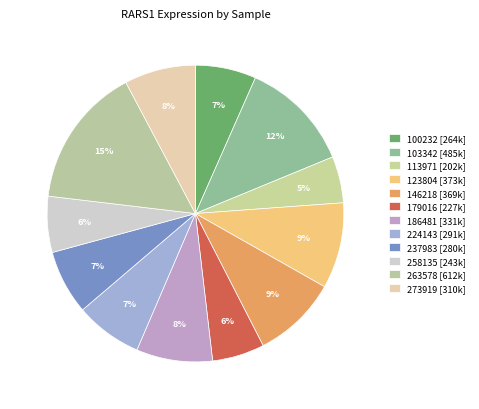

Combined, what portion of the pie is 123804 and 258135?

15.5%